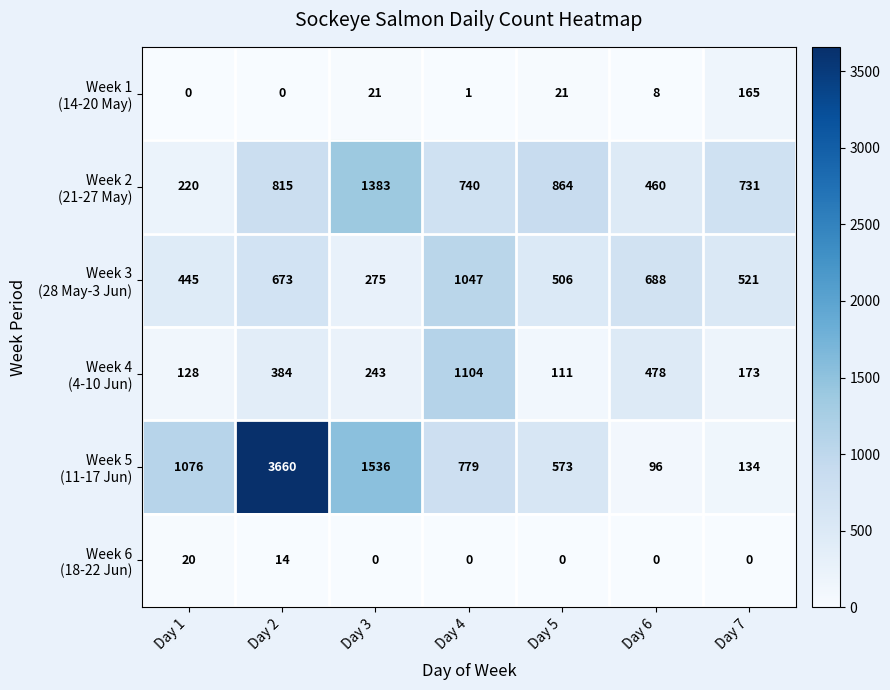

What is the total value across all series at Day 4?

3671